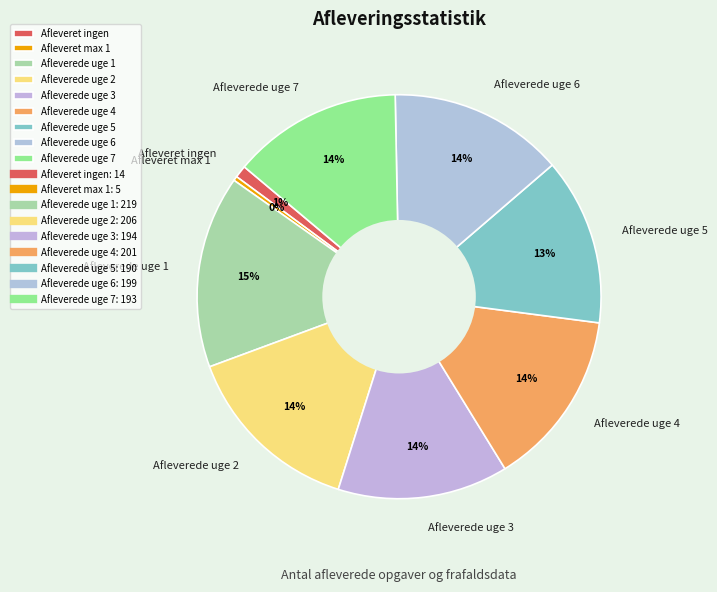

True or false: Afleverede uge 2 accounts for 3% of the total.

False